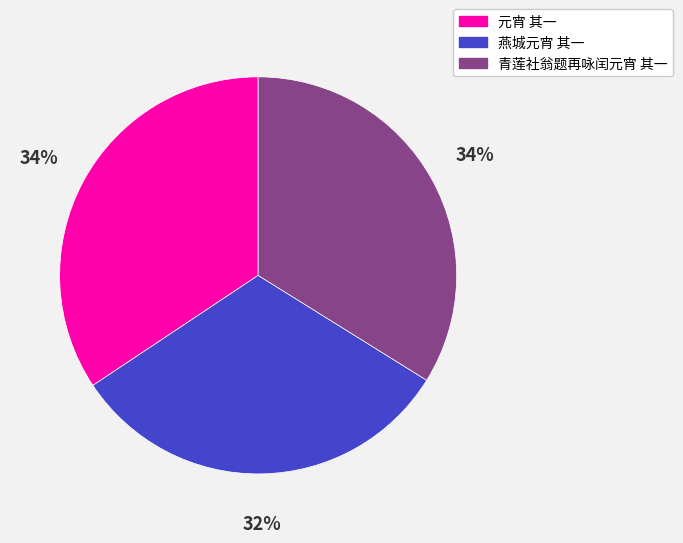

To the nearest percent, what is the average slice percentage?

33%